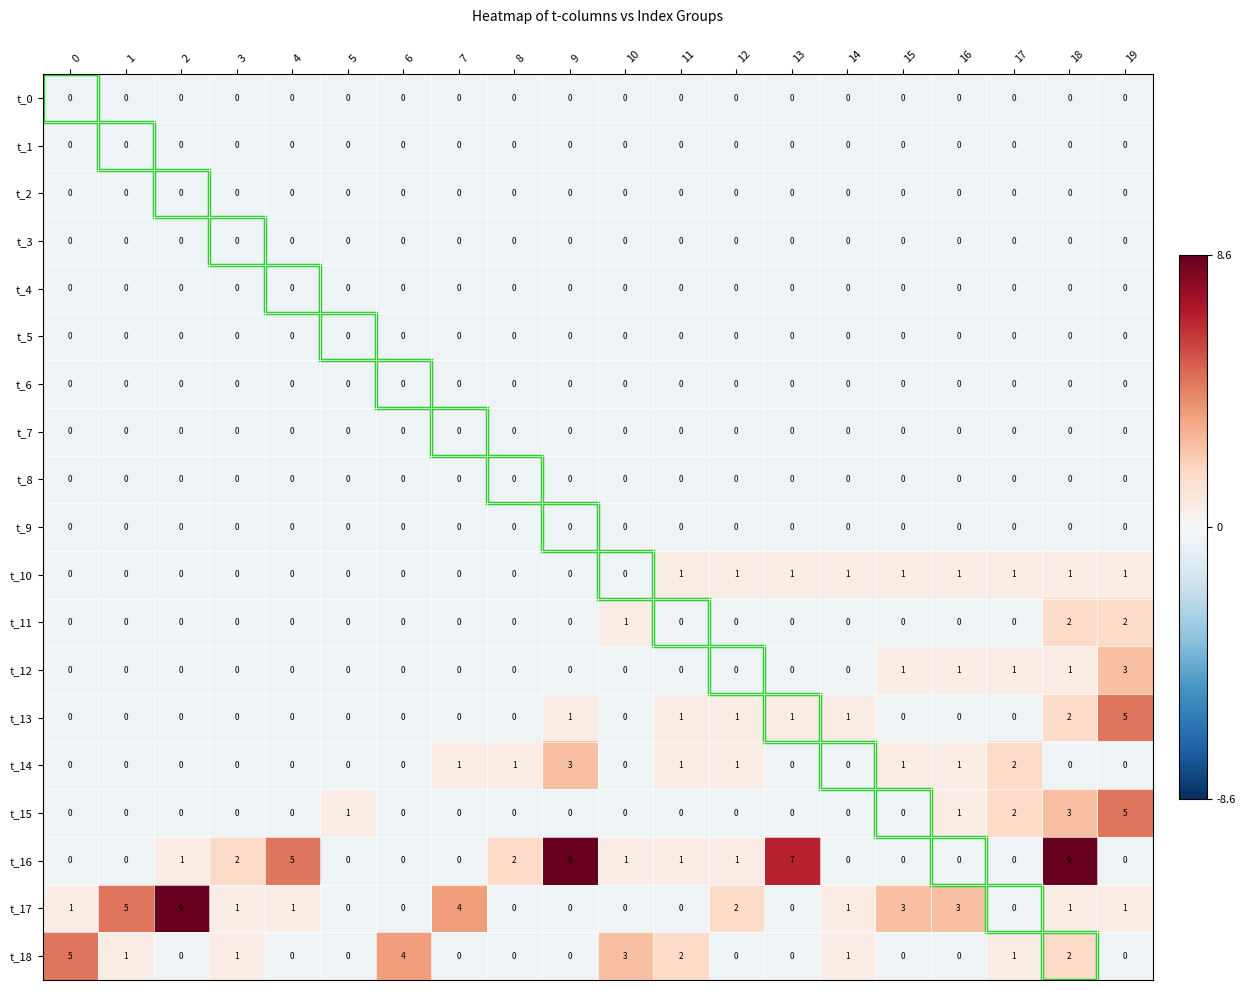

What is the spread (max minus min) of values at 13?

7